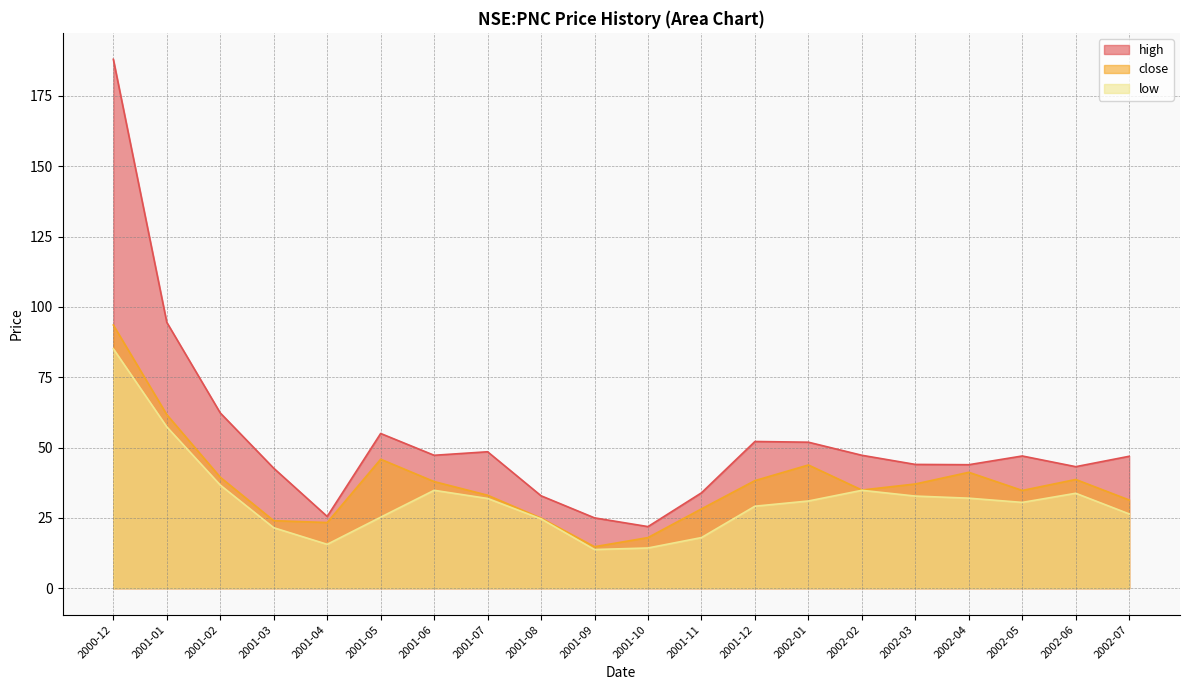

What is the total value across all series at 2001-08?

82.4